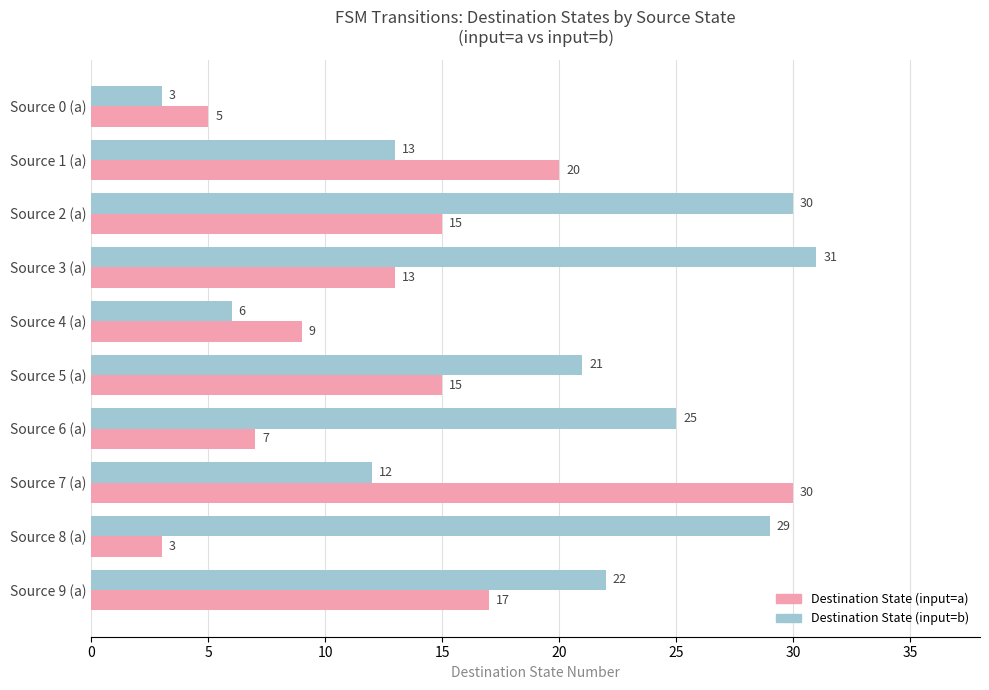

What is the greatest value displayed?

31